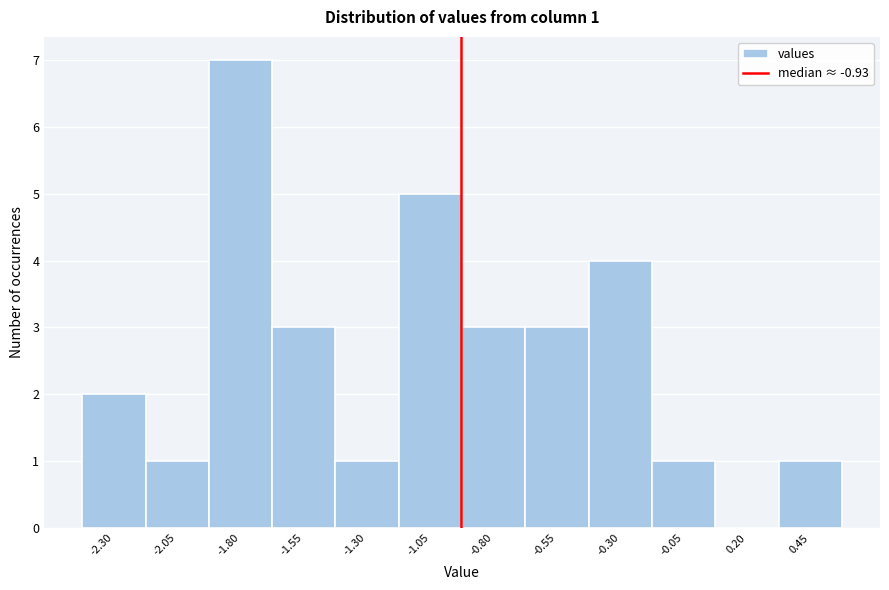

Over which range of the x-axis is the bar tallest?

-1.95 to -1.70